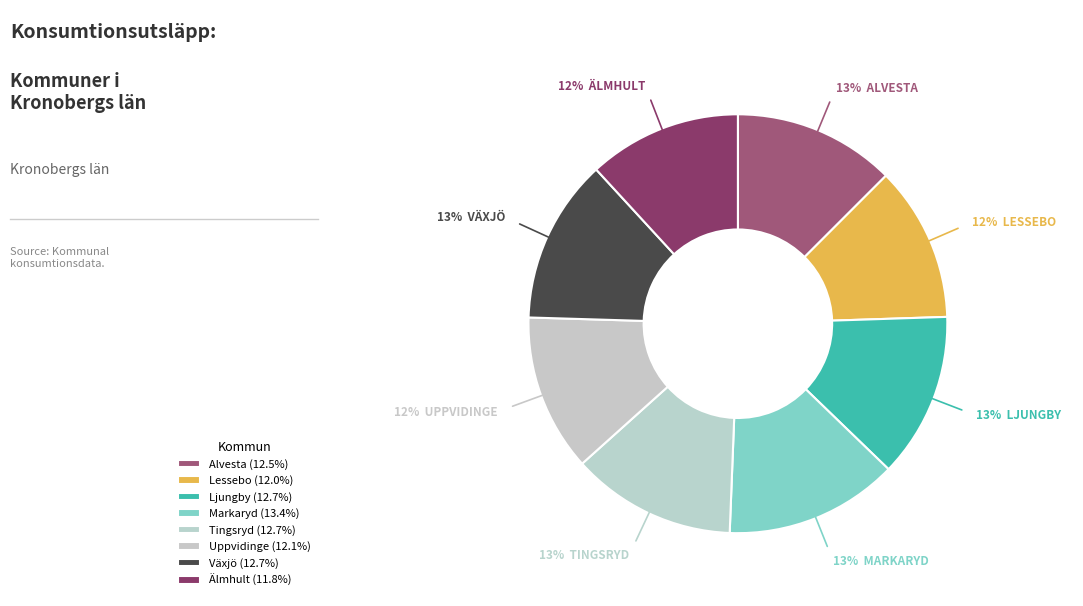

Count the number of slices in the pie.

8